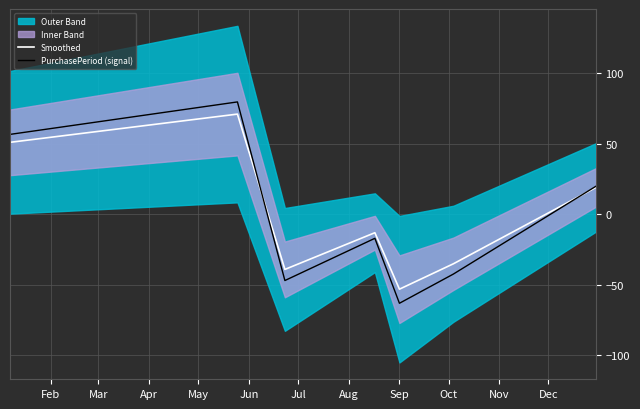

What is the highest value of the PurchasePeriod (signal) series?

79.5